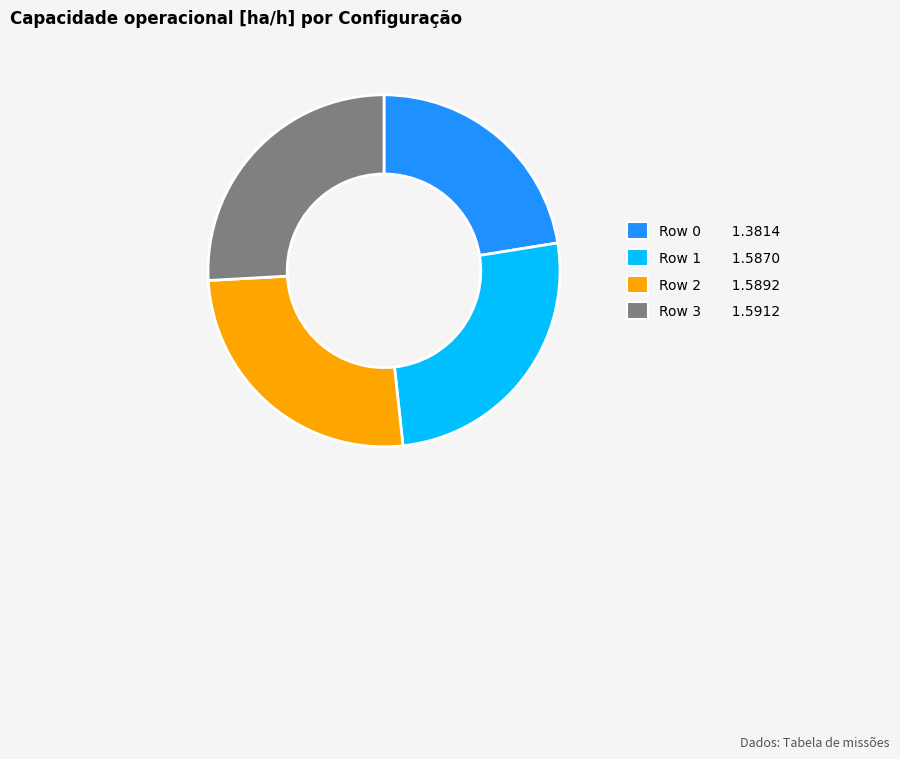

Is there any slice that represents more than half of the pie?

No